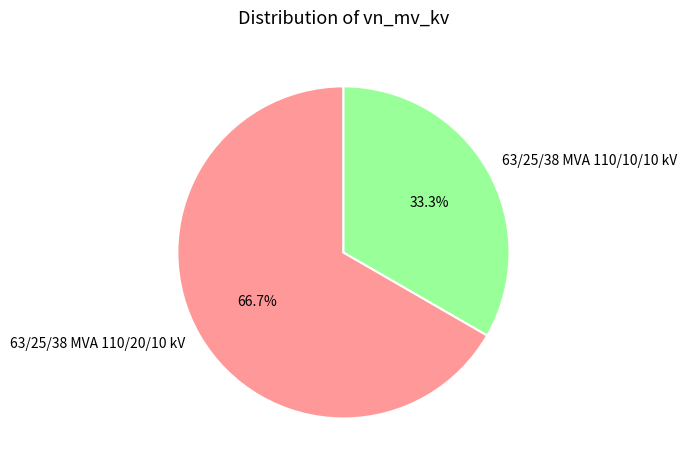

How many slices are in this pie chart?

2